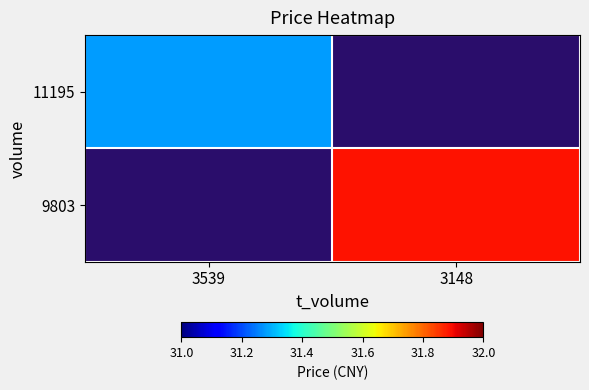

The value of 9803 at 3148 is 8.2. True or false?

False